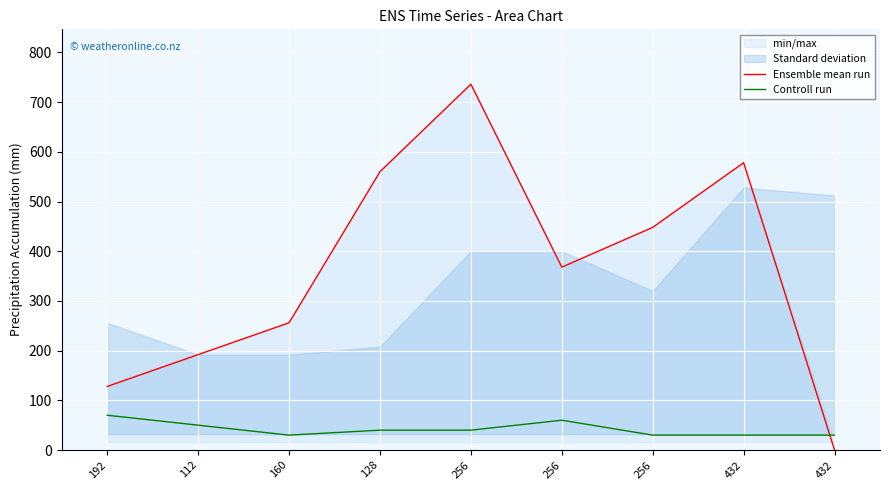

Between 112 and 256, which series saw the biggest shift?

Ensemble mean run